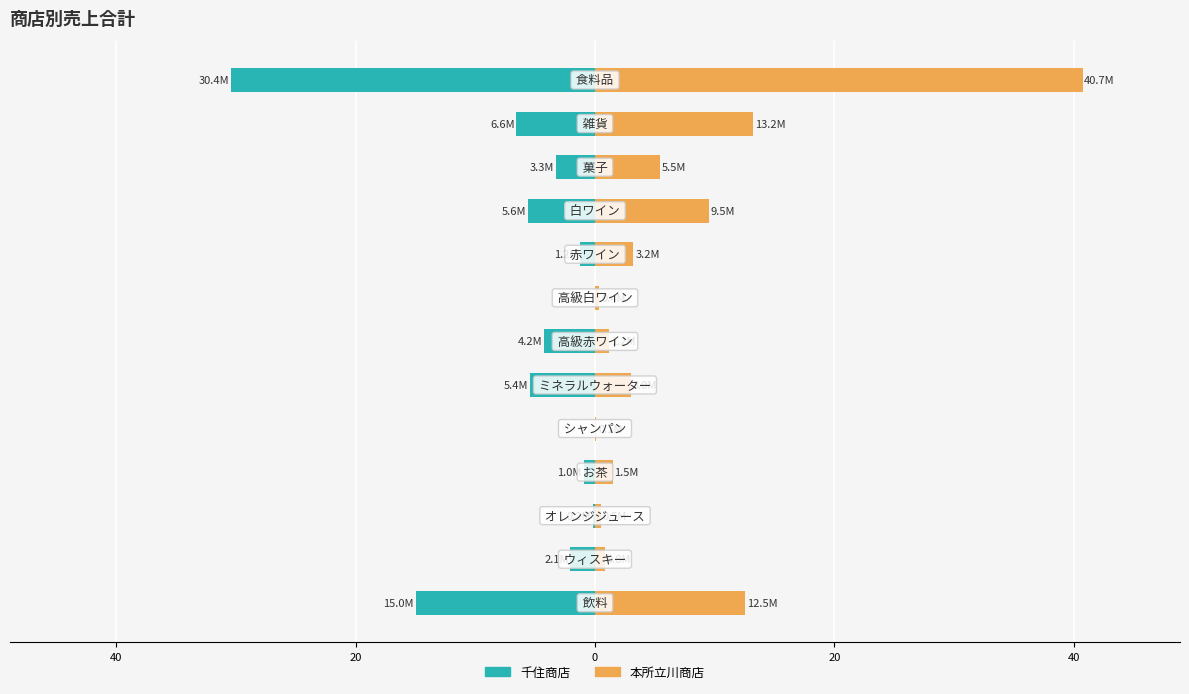

Reading left to right, transcribe all the data shown in this chart.

千住商店: -15.0	-2.1	-0.2	-1.0	-0.0	-5.4	-4.2	0.0	-1.2	-5.6	-3.3	-6.6	-30.4
本所立川商店: 12.5	0.8	0.5	1.5	0.1	3.0	1.2	0.4	3.2	9.5	5.5	13.2	40.7